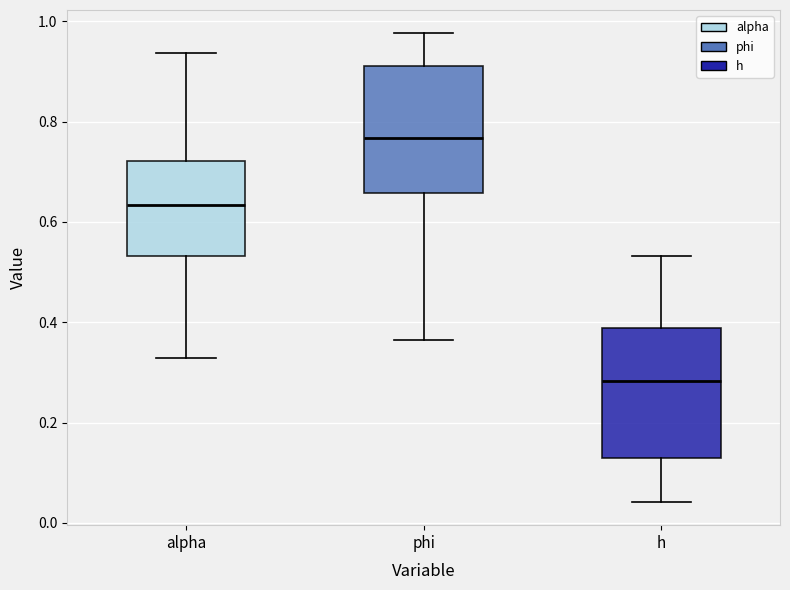

Reading left to right, transcribe this box plot: for each box, give where its median line is, the range the box spans, and where its two whiskers end, as read against the y-axis. The values are not printed on the chart, so give them approximately, as read against the axis.

alpha: median 0.64, box 0.54 to 0.72, whiskers 0.32 to 0.94
phi: median 0.76, box 0.66 to 0.92, whiskers 0.36 to 0.98
h: median 0.28, box 0.12 to 0.38, whiskers 0.04 to 0.54